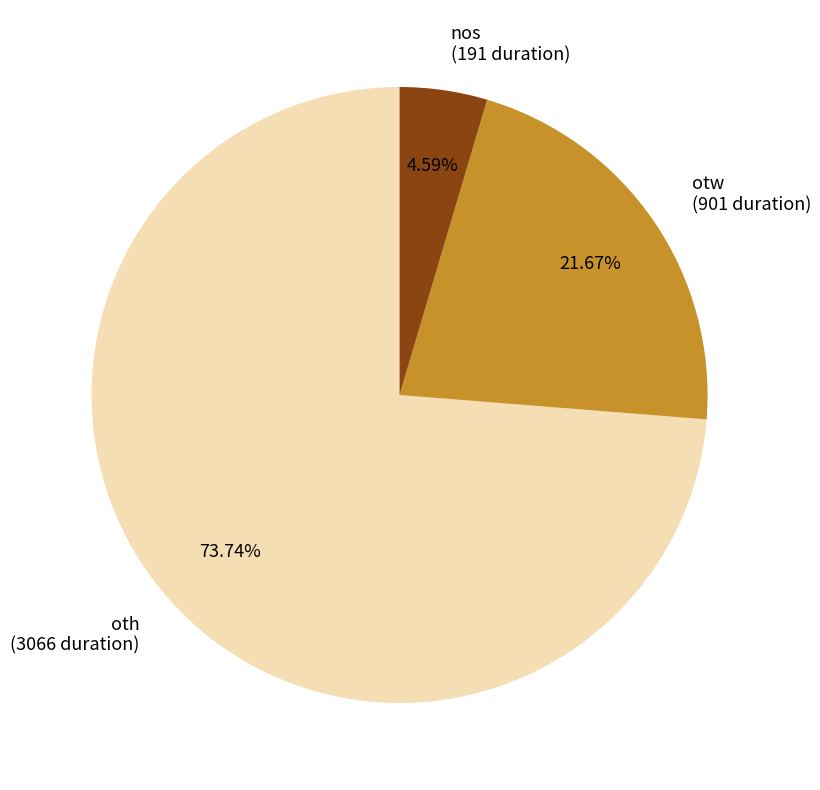

Which has a higher value, nos or otw?

otw